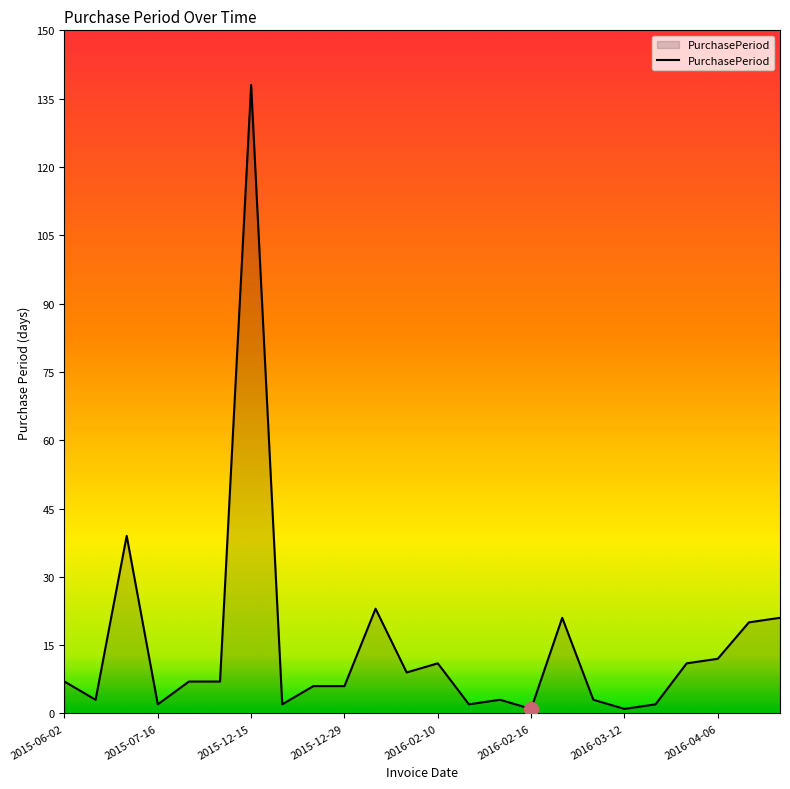

What is the difference between the maximum and minimum values?

137